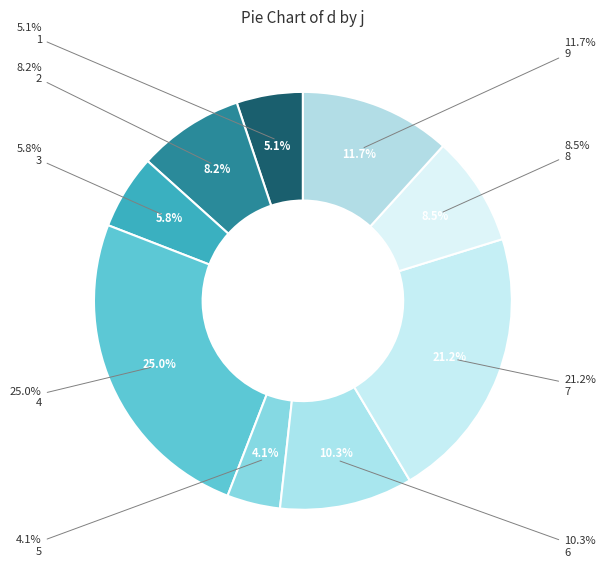

What portion of the pie excludes 7?

78.8%